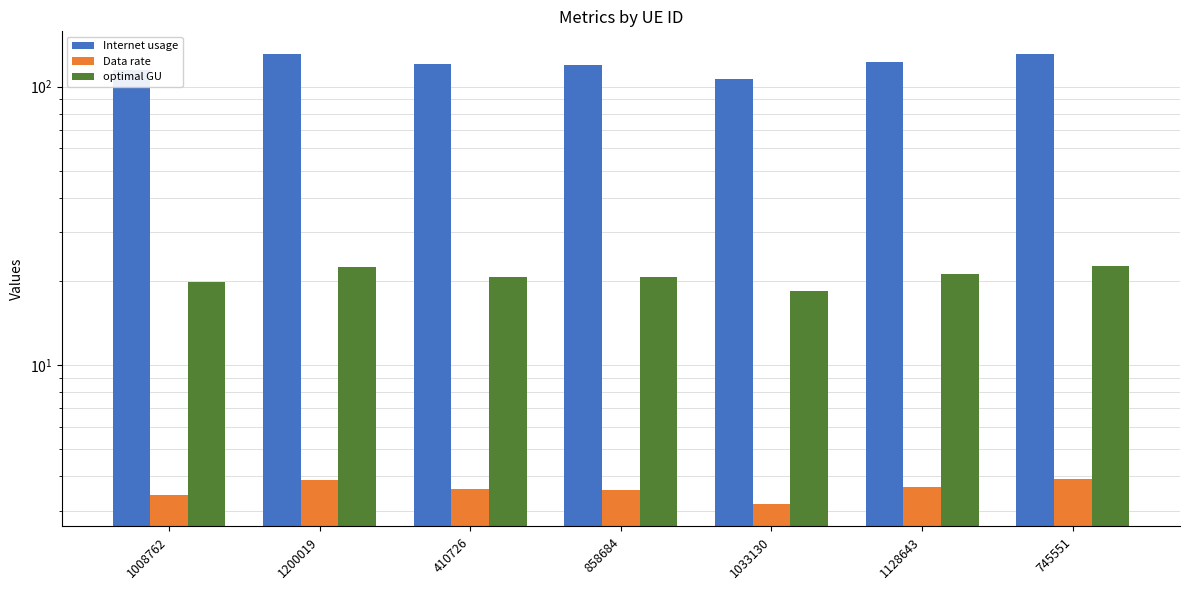

What is the sum of all Internet usage values?

846.7